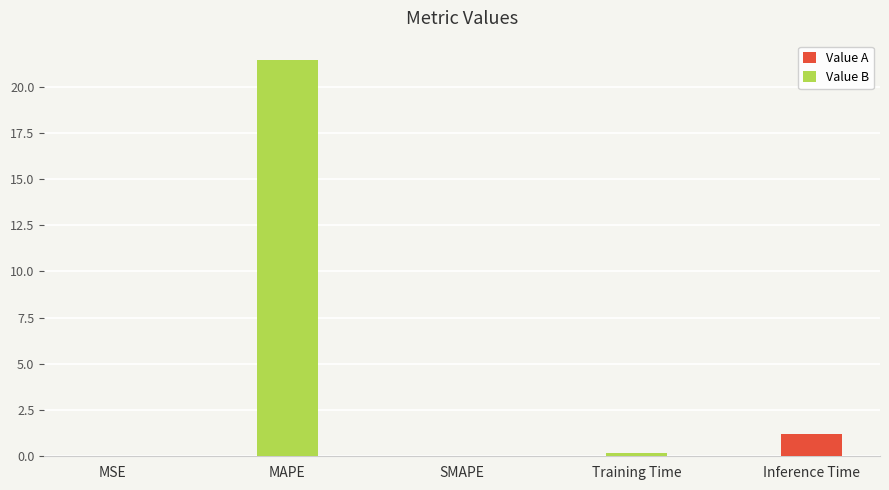

Which label corresponds to the largest value in the chart?

MAPE